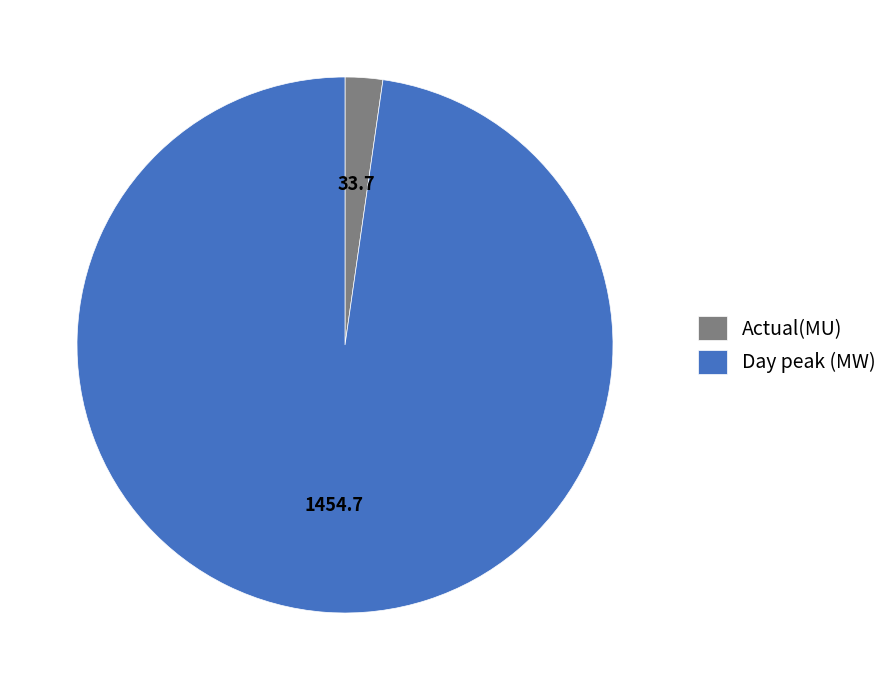

How many segments does this pie chart have?

2